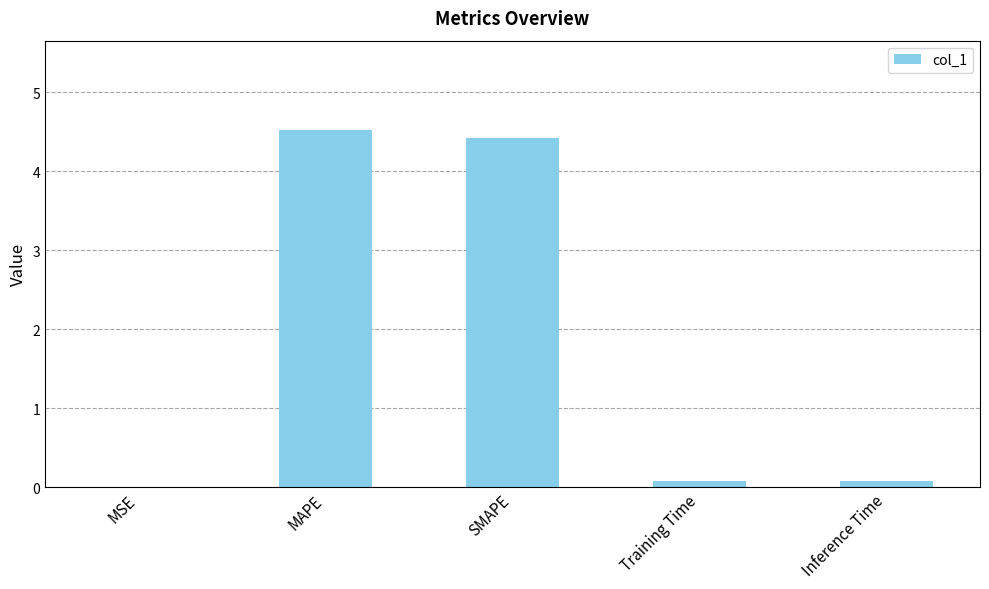

Are the bars horizontal?

No